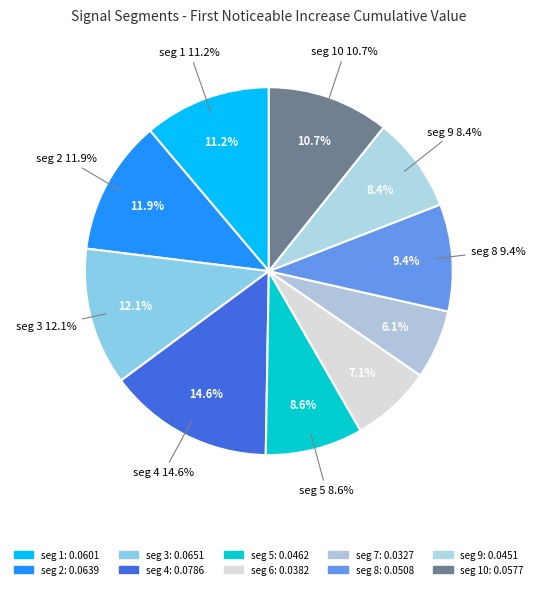

Which slice is the largest?

signal segment 4